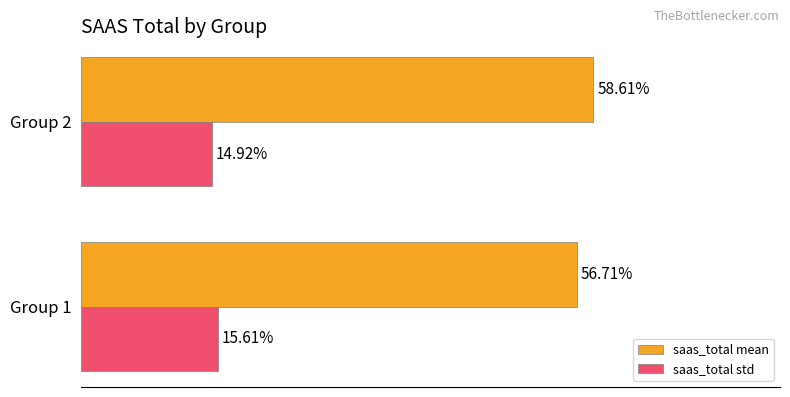

Which series has the largest total across all categories?

saas_total mean